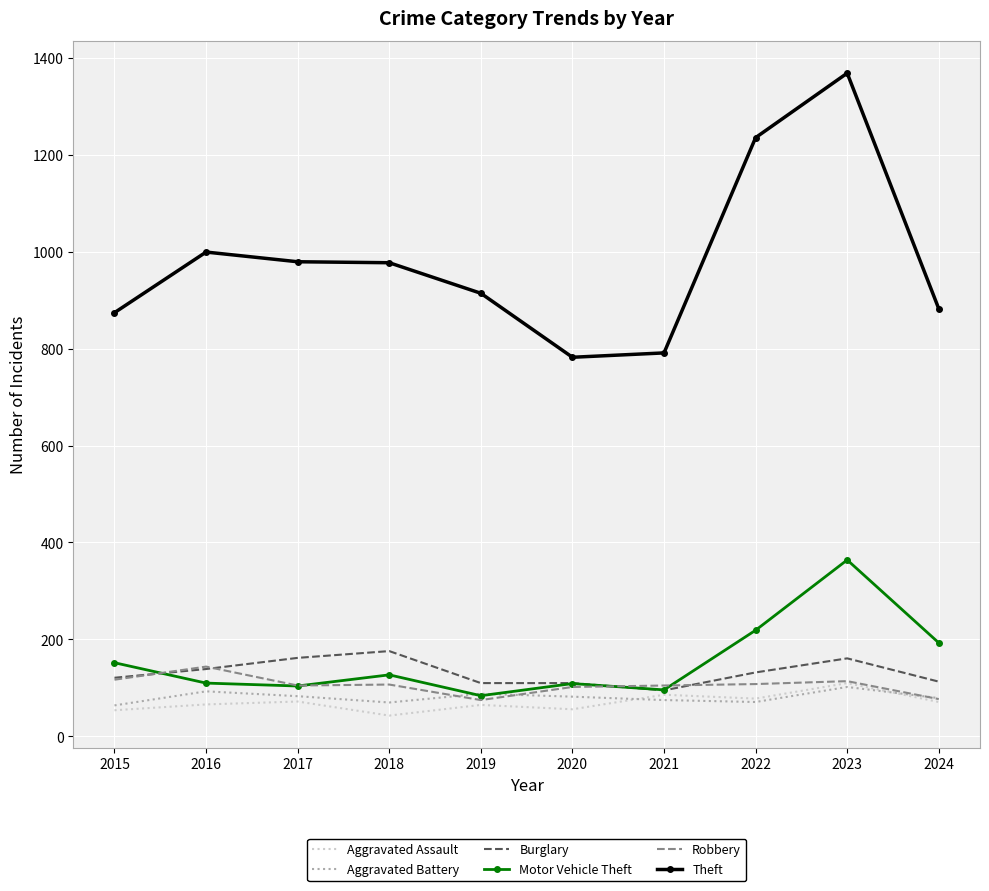

What is the spread (max minus min) of values at 2022?

1164